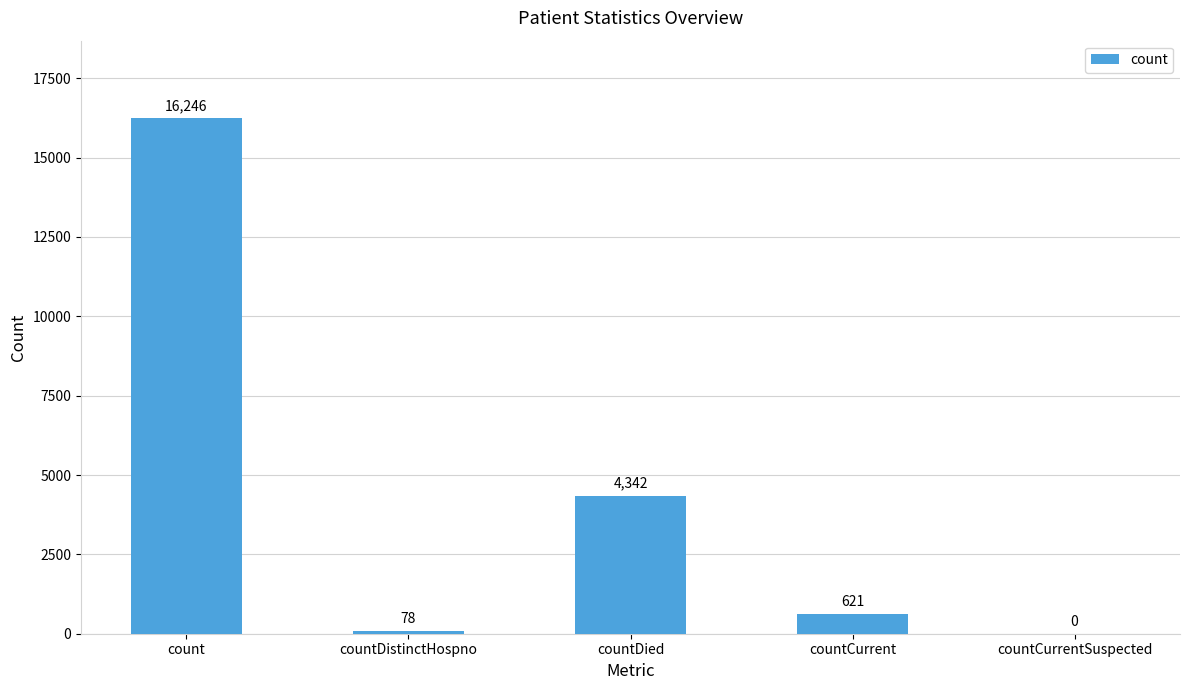

How many positive values are there?

4